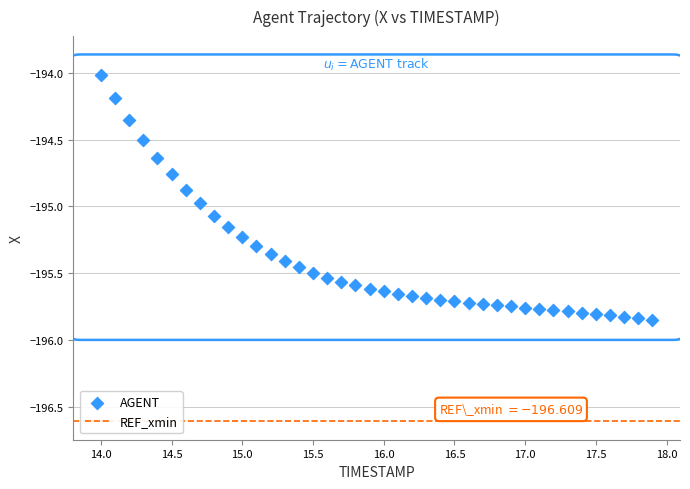

What is the range of Y values (max minus min)?

1.8